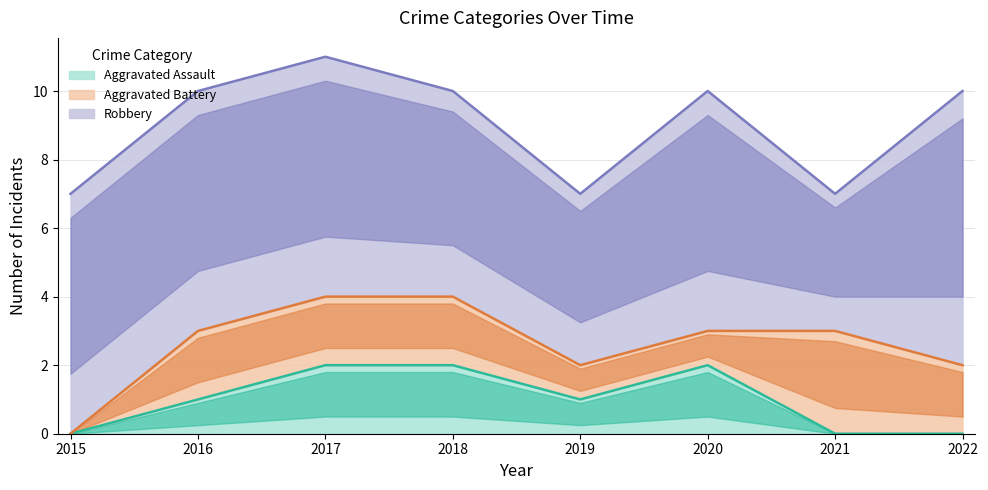

At how many categories does at least one series exceed 3?

8